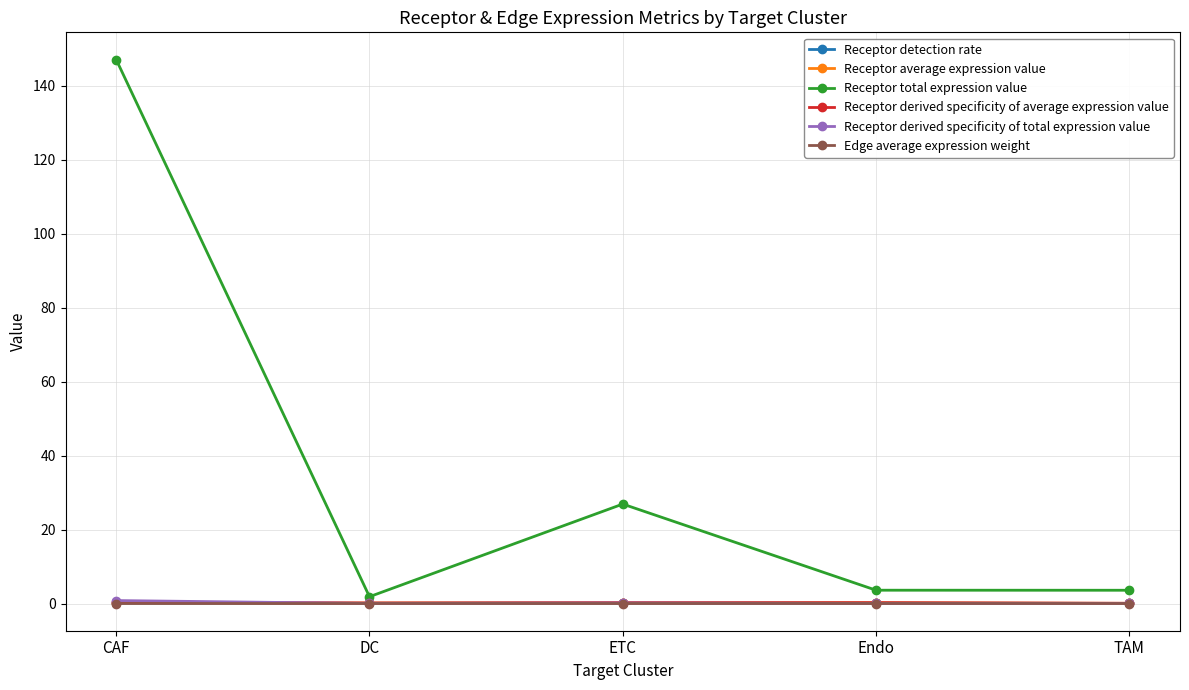

True or false: Receptor total expression value has more than 0 interior local peaks.

True